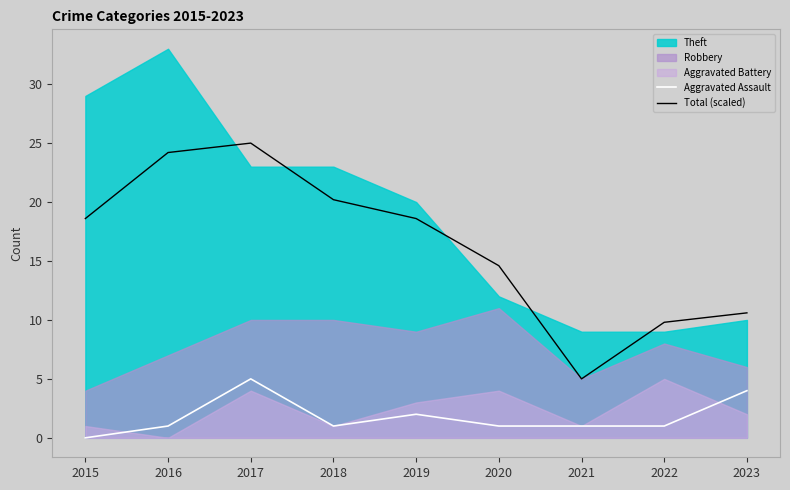

True or false: Aggravated Assault and Total (scaled) cross at least once.

False